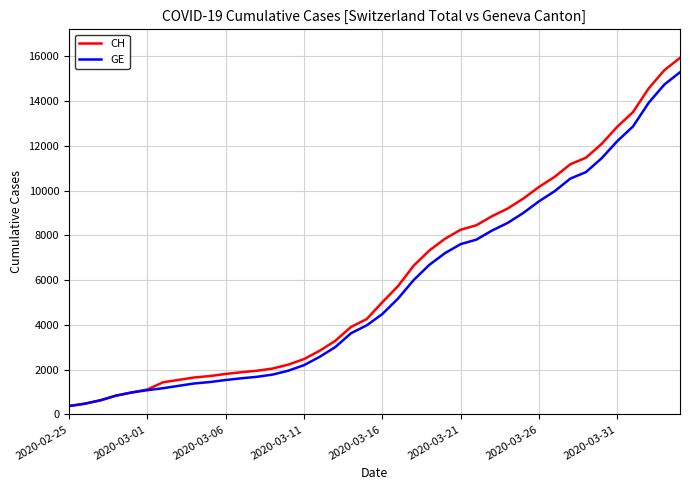

Does the chart have visible grid lines?

Yes